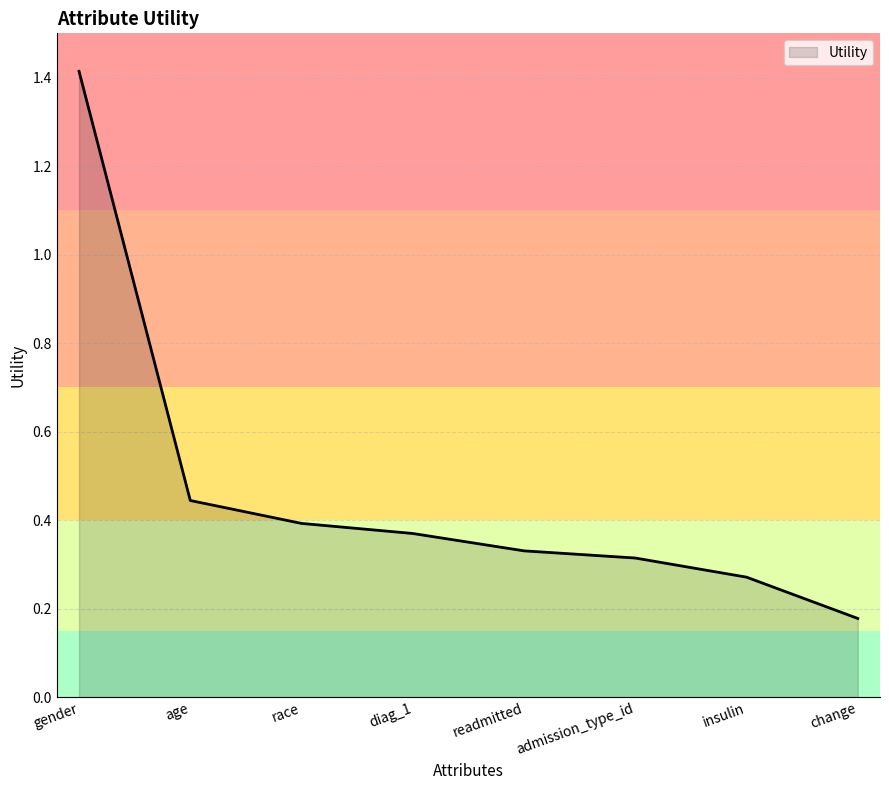

Count the values in the range 0 to 1.

7